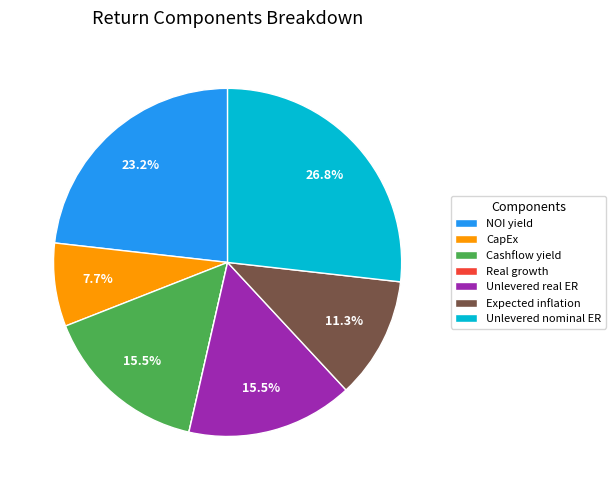

What percentage is the NOI yield slice, to the nearest percent?

23%